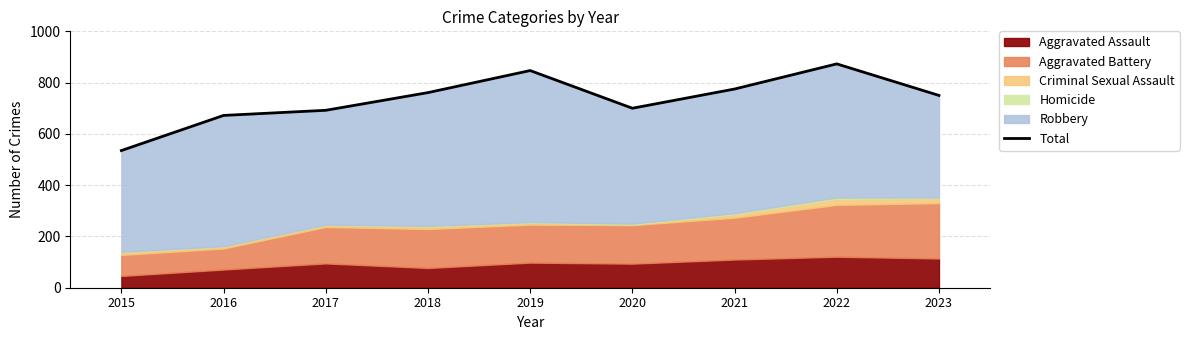

What is the difference between the maximum and minimum values?

338